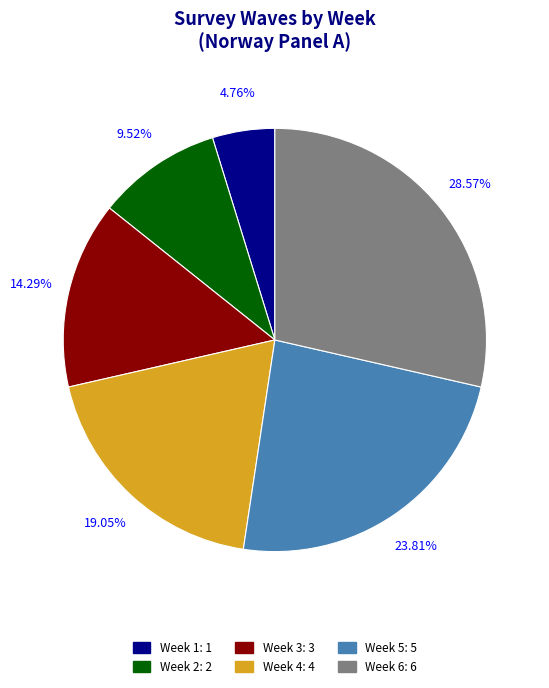

Combined, do Week 5 and Week 1 account for over 50%?

No